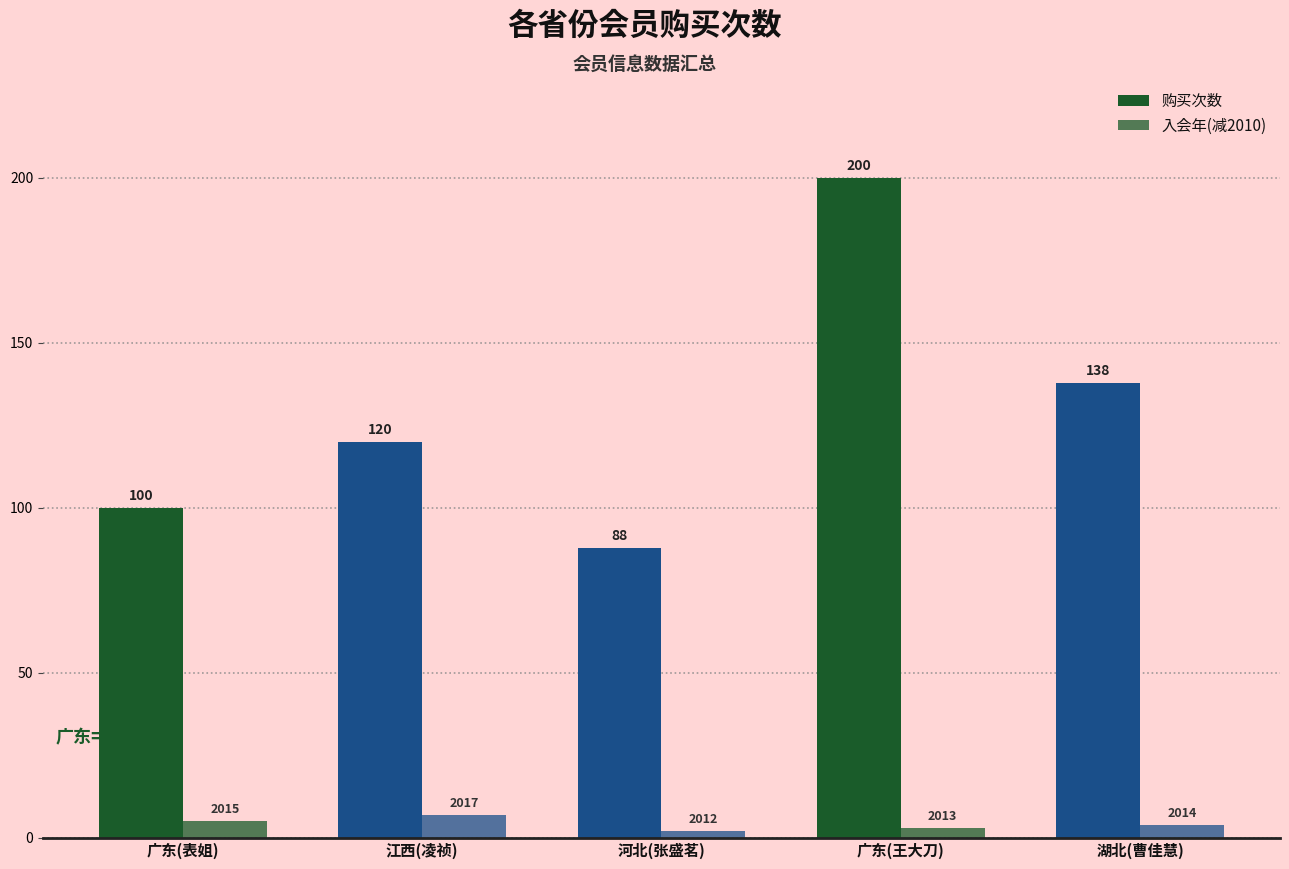

The value of 购买次数 at 江西(凌祯) is 120. True or false?

True